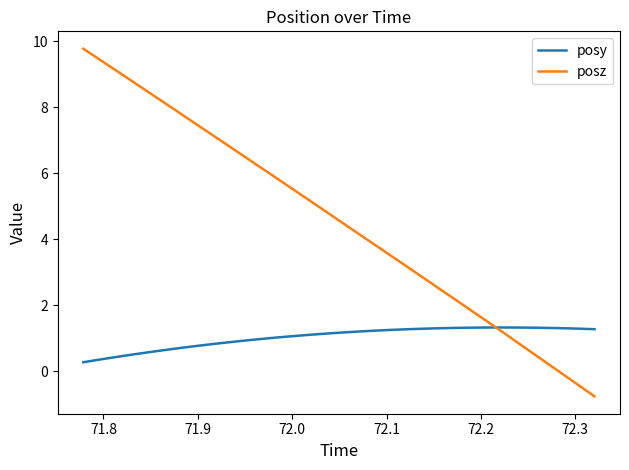

True or false: posz has more than 0 interior local peaks.

False